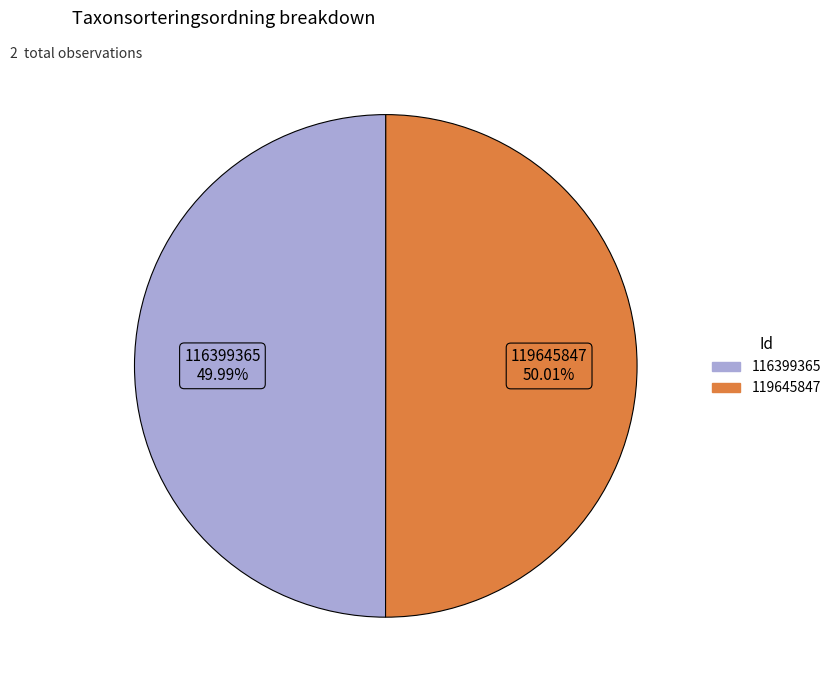

Is it true that 116399365 is 43% of the pie?

False